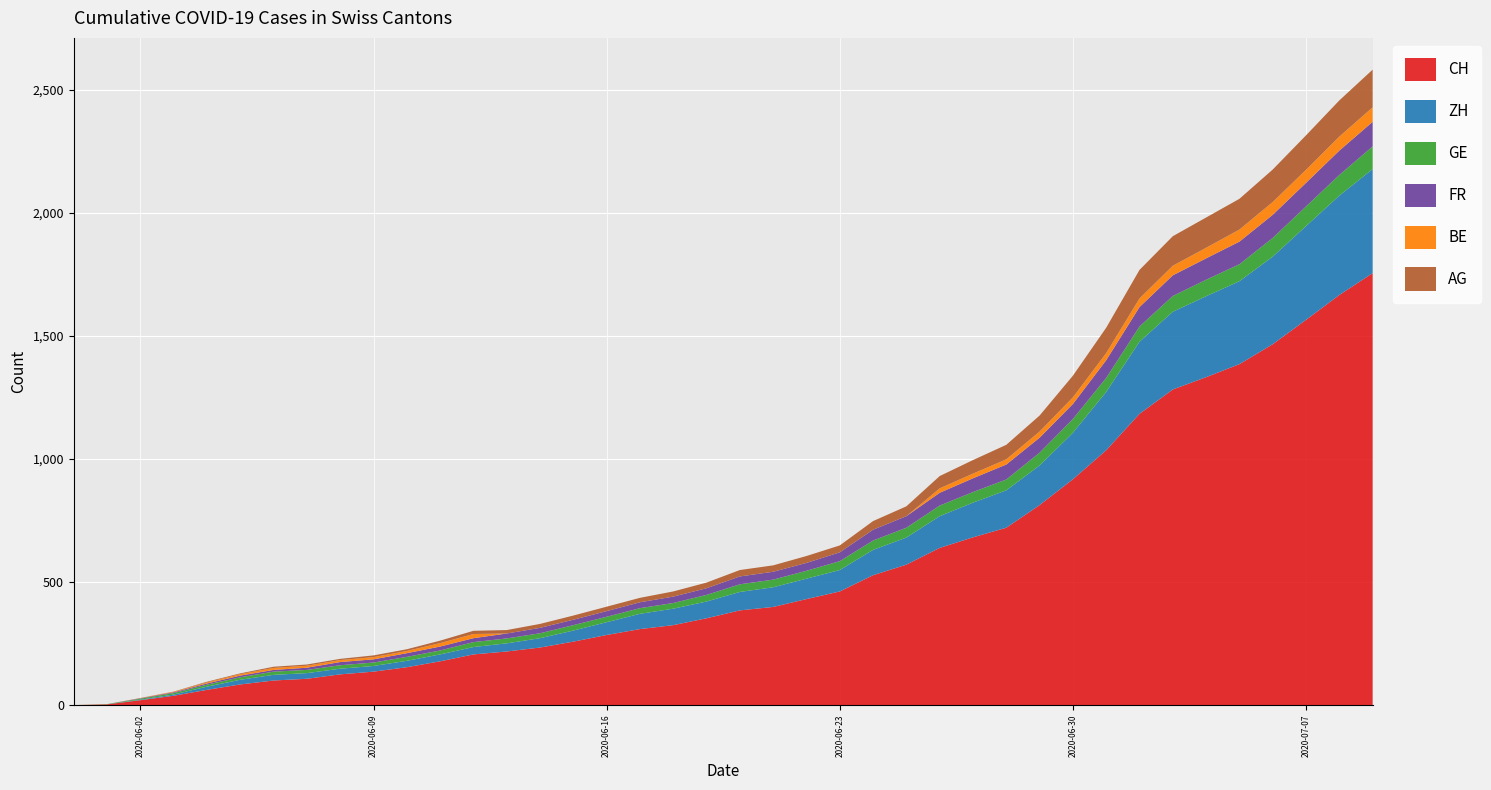

Reading left to right, extract all data points from this chart.

CH: 0=0	1=3	2=20	3=38	4=62	5=84	6=100	7=107	8=125	9=136	10=154	11=178	12=206	13=218	14=234	15=258	16=285	17=309	18=325	19=353	20=385	21=399	22=431	23=462	24=528	25=571	26=639	27=682	28=721	29=813	30=918	31=1036	32=1184	33=1283	34=1333	35=1386	36=1467	37=1566	38=1667	39=1756
ZH: 0=0	1=0	2=2	3=5	4=13	5=19	6=23	7=23	8=23	9=23	10=26	11=28	12=30	13=33	14=38	15=45	16=52	17=62	18=67	19=68	20=75	21=80	22=83	23=87	24=103	25=110	26=129	27=141	28=152	29=161	30=189	31=237	32=293	33=316	34=329	35=337	36=356	37=381	38=404	39=423
BE: 0=0	1=0	2=1	3=2	4=4	5=6	6=8	7=8	8=8	9=9	10=9	11=14	12=17	13=0	14=0	15=0	16=0	17=0	18=0	19=0	20=0	21=0	22=0	23=0	24=0	25=0	26=18	27=19	28=21	29=25	30=27	31=29	32=35	33=39	34=43	35=49	36=52	37=53	38=57	39=59
GE: 0=0	1=1	2=4	3=6	4=8	5=10	6=13	7=13	8=14	9=14	10=16	11=16	12=20	13=20	14=20	15=22	16=22	17=23	18=23	19=27	20=31	21=31	22=32	23=36	24=38	25=40	26=43	27=43	28=44	29=52	30=56	31=57	32=62	33=64	34=67	35=69	36=76	37=80	38=84	39=92
FR: 0=0	1=0	2=2	3=3	4=5	5=7	6=7	7=9	8=13	9=13	10=15	11=16	12=16	13=20	14=22	15=22	16=23	17=24	18=26	19=27	20=32	21=32	22=32	23=36	24=44	25=47	26=52	27=56	28=61	29=61	30=61	31=72	32=79	33=84	34=87	35=92	36=94	37=96	38=99	39=100
AG: 0=0	1=0	2=0	3=1	4=3	5=3	6=5	7=5	8=5	9=7	10=7	11=10	12=13	13=14	14=16	15=17	16=18	17=18	18=21	19=23	20=26	21=26	22=28	23=28	24=35	25=40	26=50	27=55	28=59	29=65	30=88	31=103	32=116	33=120	34=123	35=125	36=132	37=140	38=147	39=153